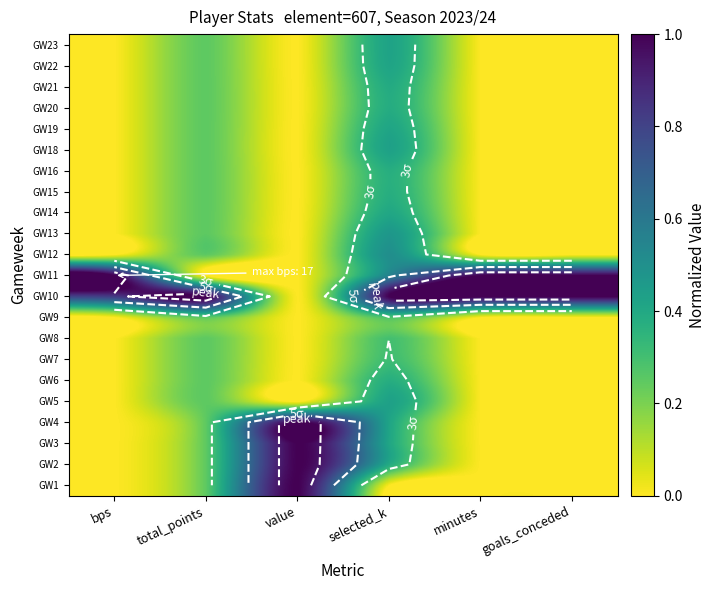

List the labels in order of GW10 value, smallest first.

value, bps, total_points, selected_k, minutes, goals_conceded